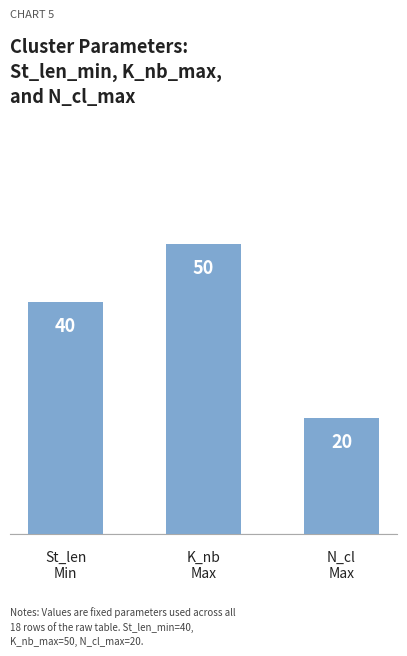

Approximately how many times larger is the value at K_nb
Max compared to N_cl
Max?

2.5